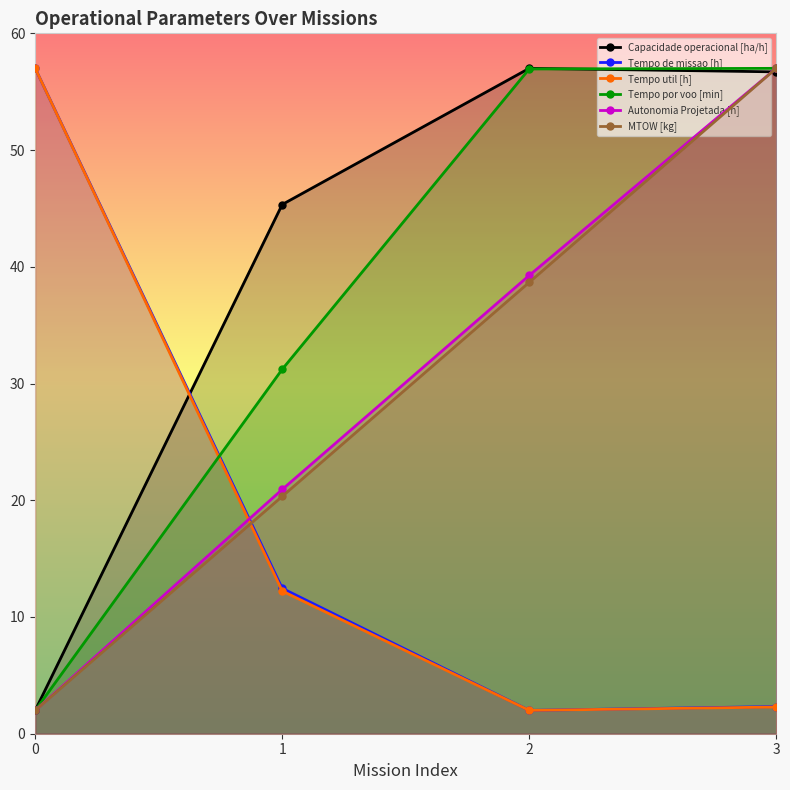

What is the difference between the maximum and second lowest values in the Tempo por voo [min] series?

25.8